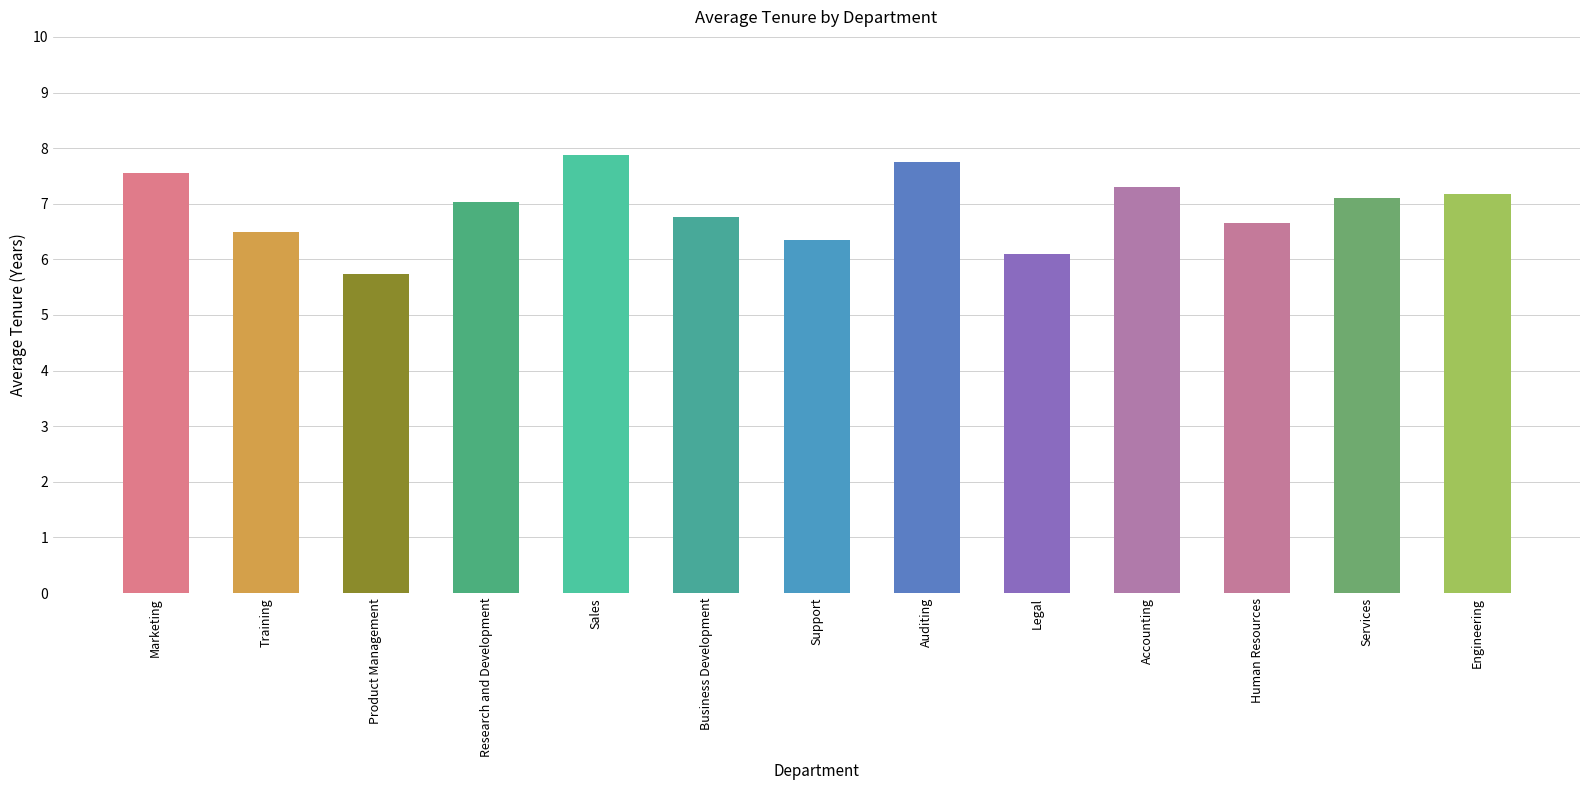

What is the change in value from Training to Business Development?

+0.3